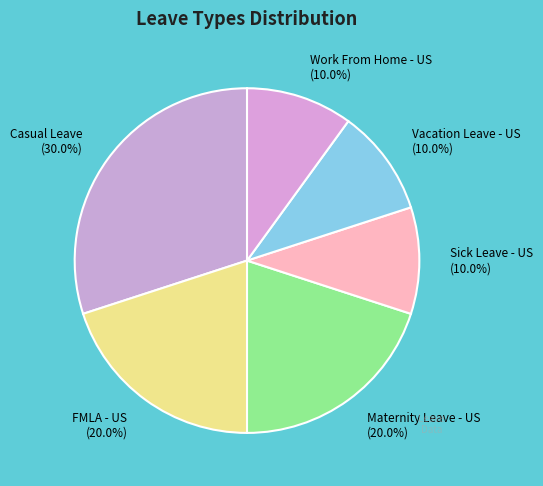

Do Vacation Leave - US and Casual Leave together represent more than half of the pie?

No